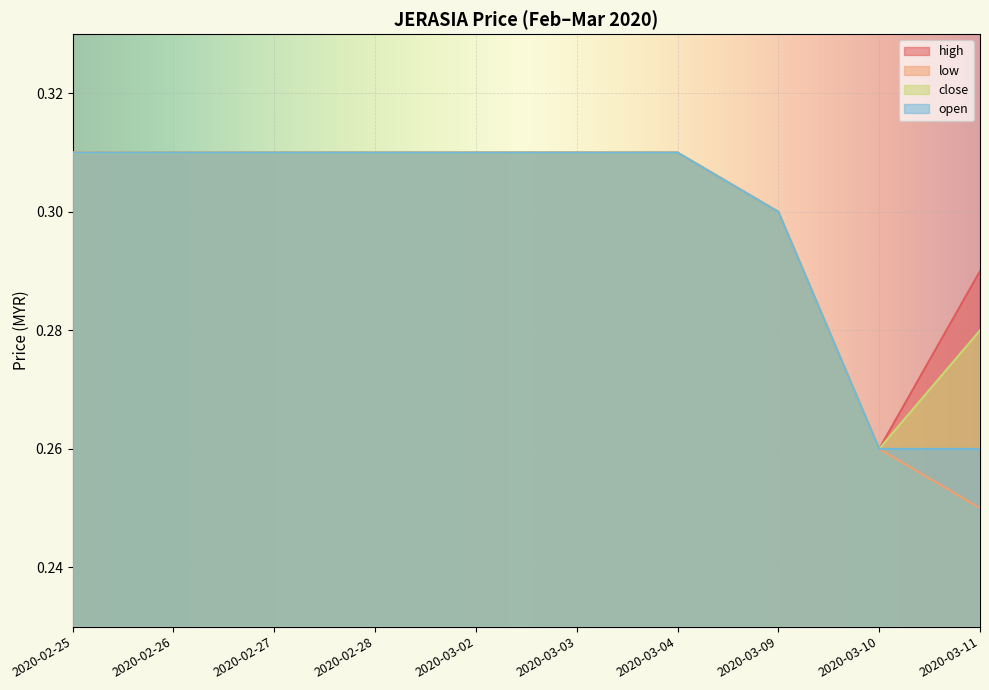

At which category is the sum across all series the highest?

2020-02-25